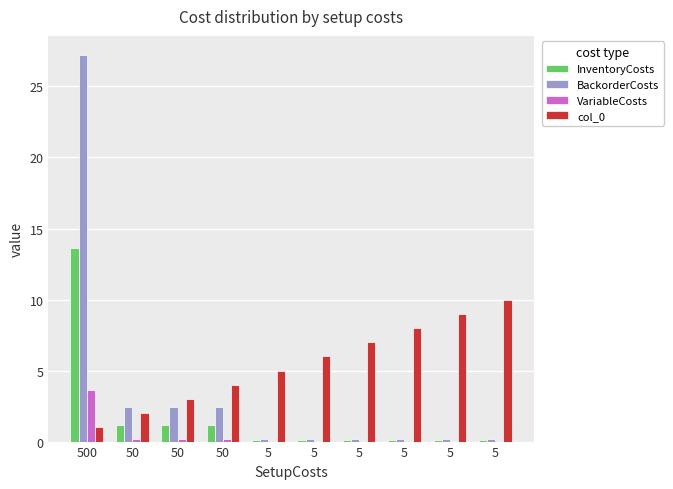

What are all the series names shown in the legend?

InventoryCosts, BackorderCosts, VariableCosts, col_0